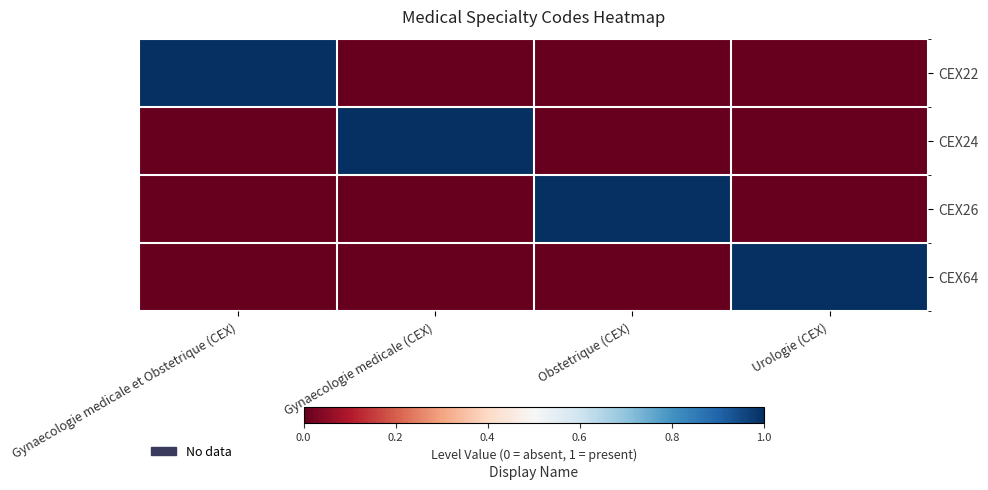

Count the number of data series in this chart.

4